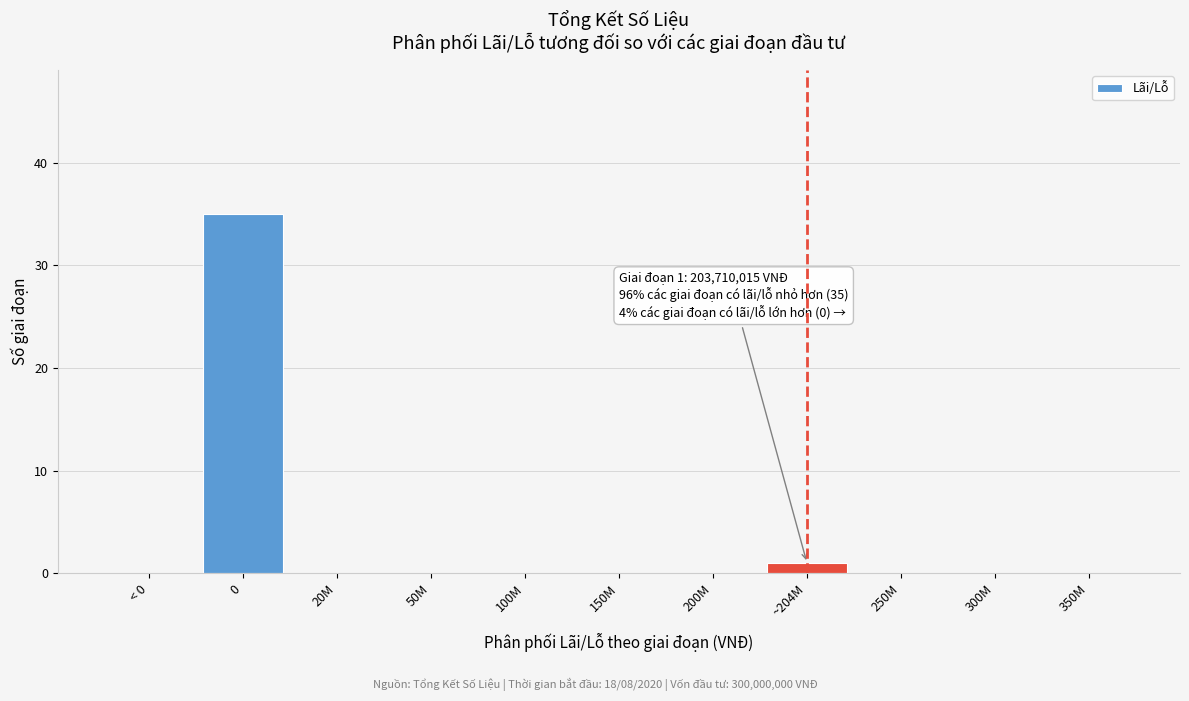

Reading left to right, extract all data points from this chart.

< 0=0	0=35	20M=0	50M=0	100M=0	150M=0	200M=0	~204M=1	250M=0	300M=0	350M=0